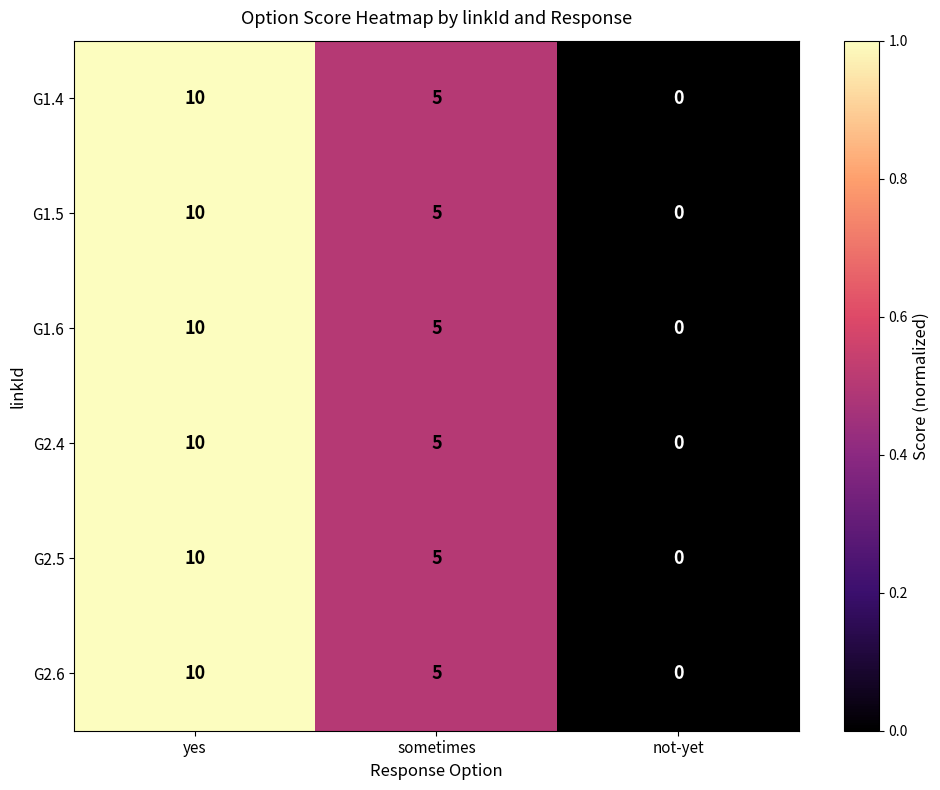

Count the G2.4 values in the range 0 to 10.

3